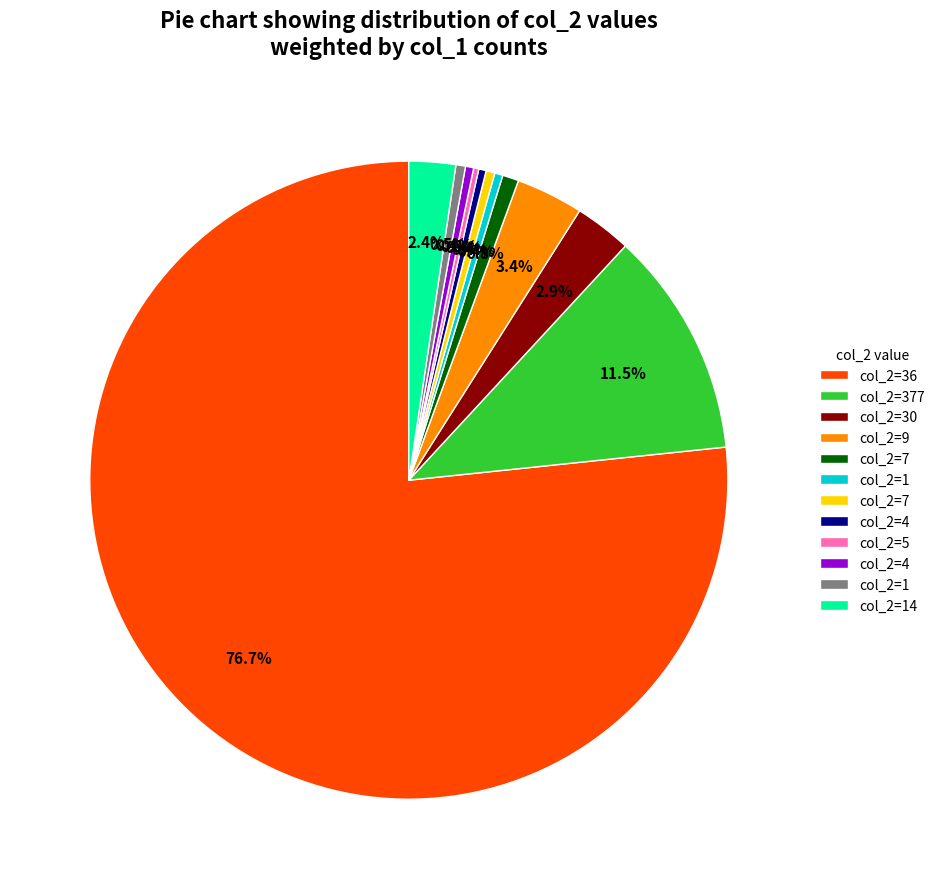

To the nearest percent, what is the difference between the largest and smallest slice percentages?

76%